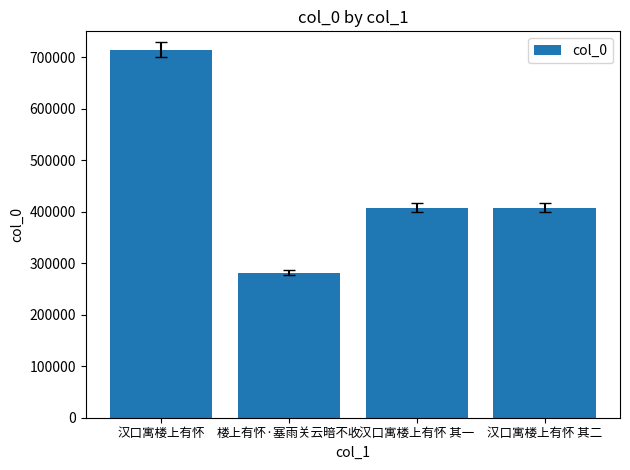

Which category has the highest value across all series?

汉口寓楼上有怀